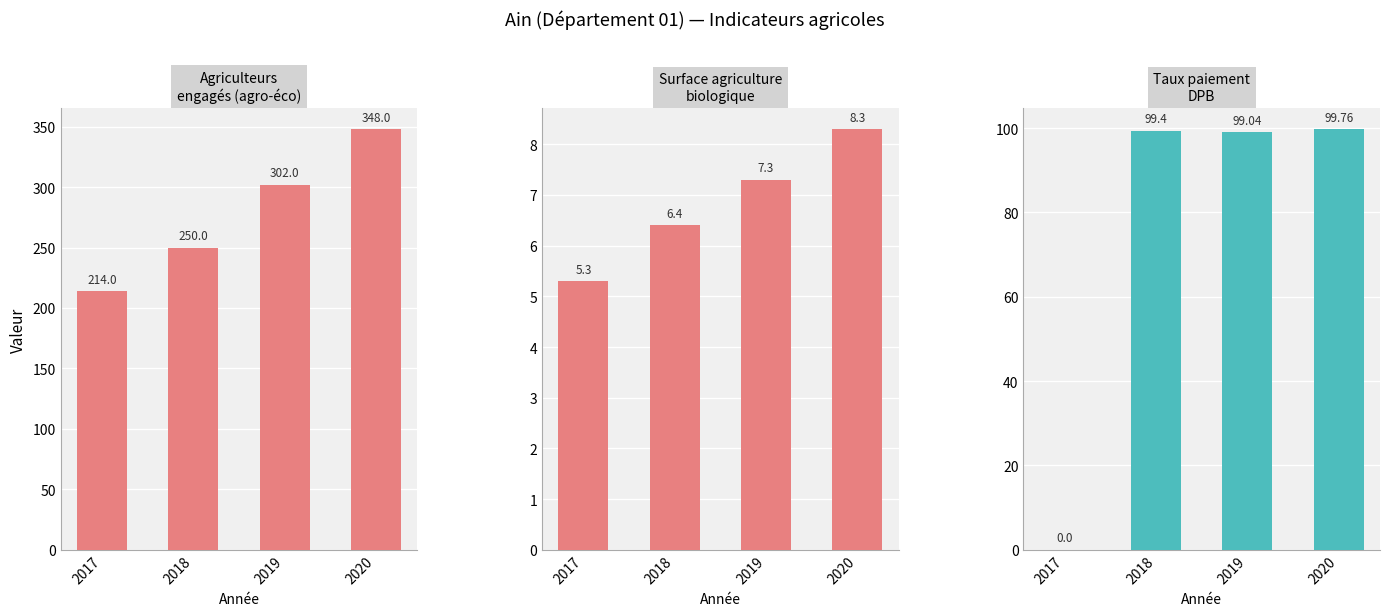

Which series has the widest spread of values?

Agriculteurs
engagés (agro-éco)